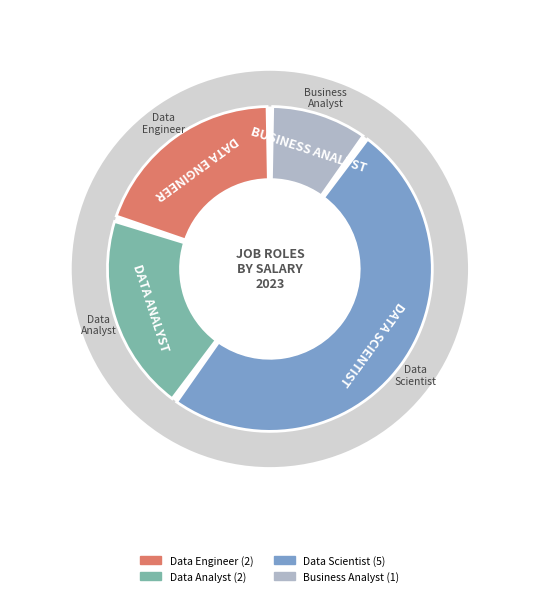

Is it true that Data Scientist is 16% of the pie?

False